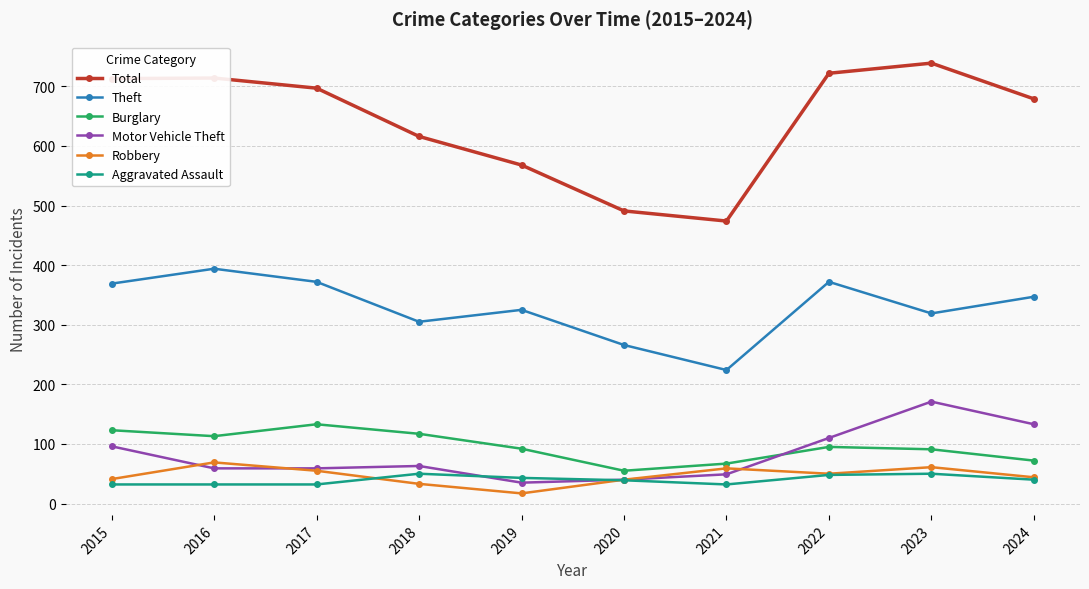

Which category has the lowest value across all series?

2019